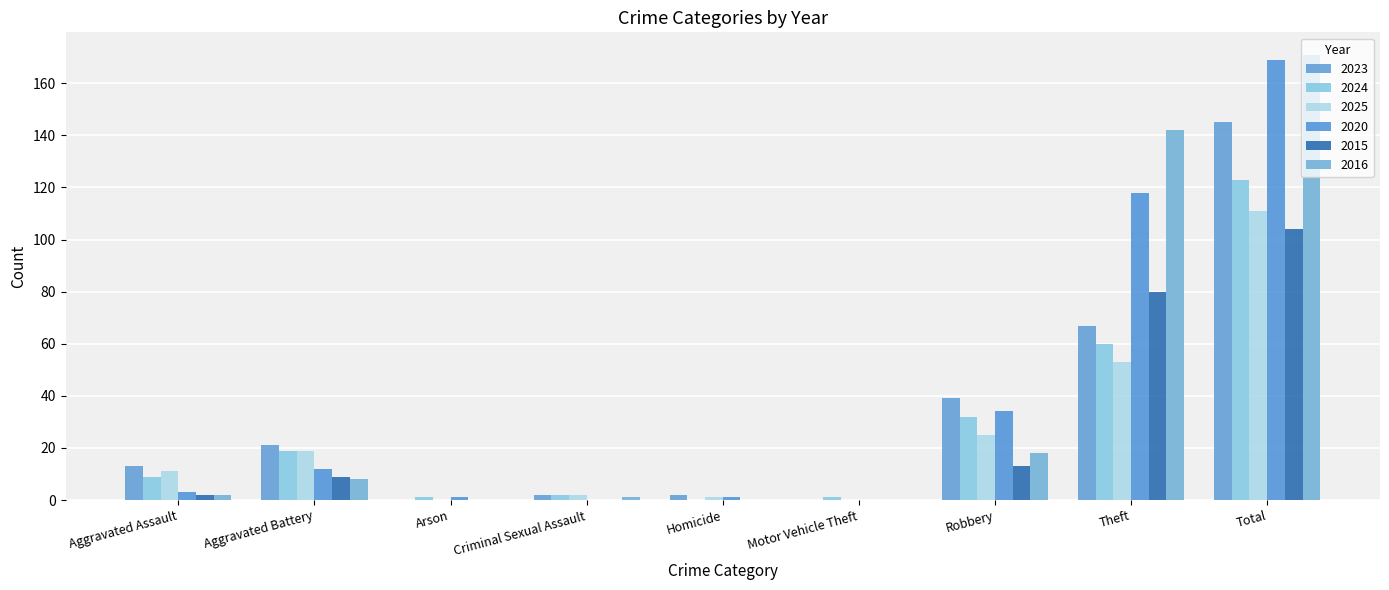

Which series has the largest total across all categories?

2016